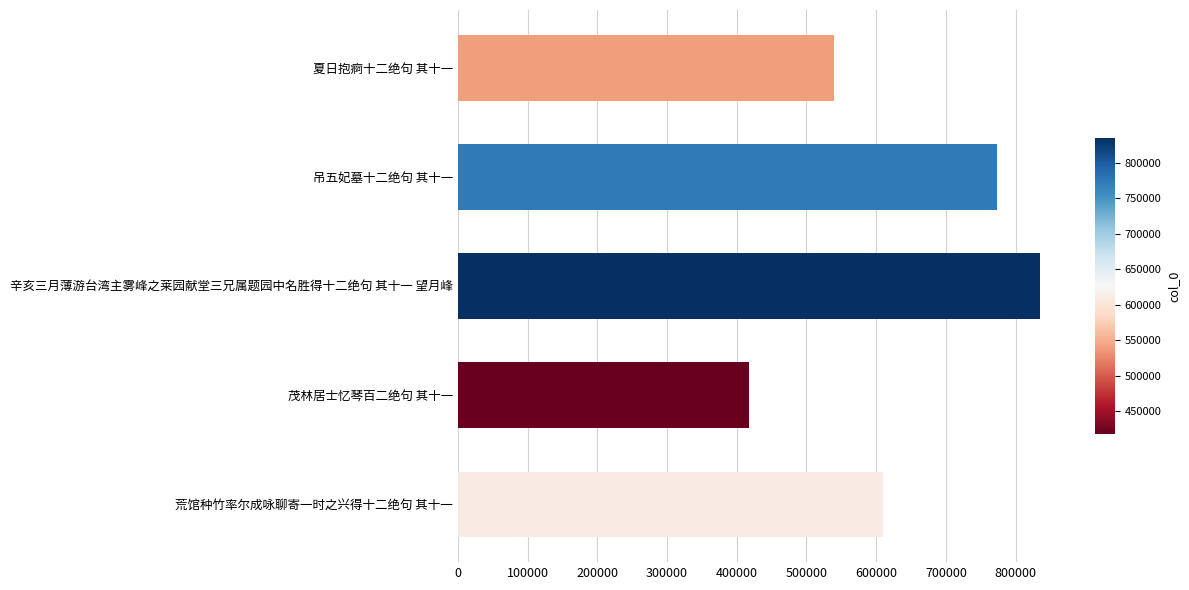

Reading bottom to top, list all the values displayed in this chart.

荒馆种竹率尔成咏聊寄一时之兴得十二绝句 其十一=609355	茂林居士忆琴百二绝句 其十一=417977	辛亥三月薄游台湾主雾峰之莱园献堂三兄属题园中名胜得十二绝句 其十一 望月峰=834663	吊五妃墓十二绝句 其十一=773326	夏日抱痾十二绝句 其十一=539419